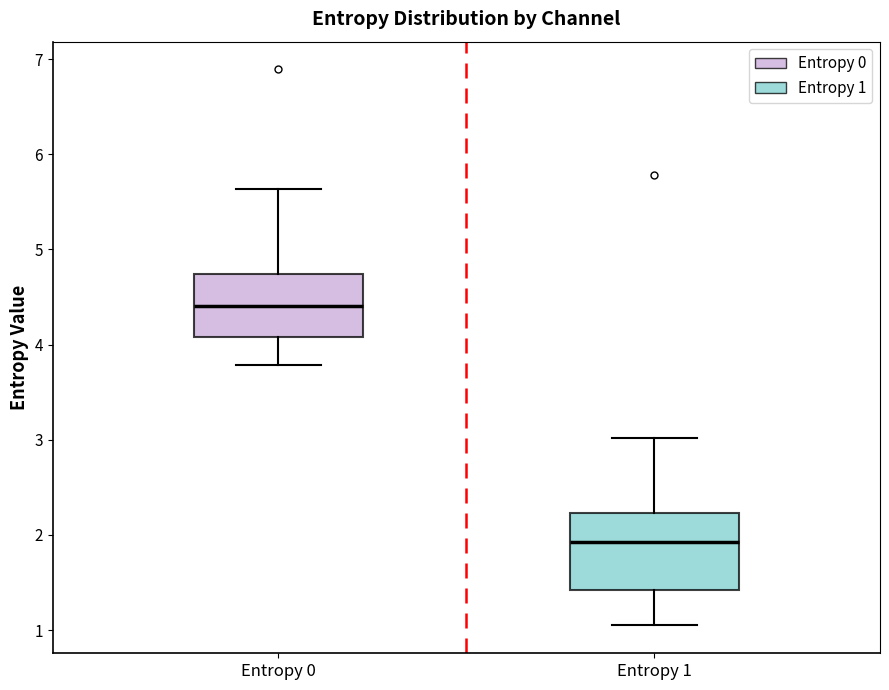

Which box has the lowest median line?

Entropy 1